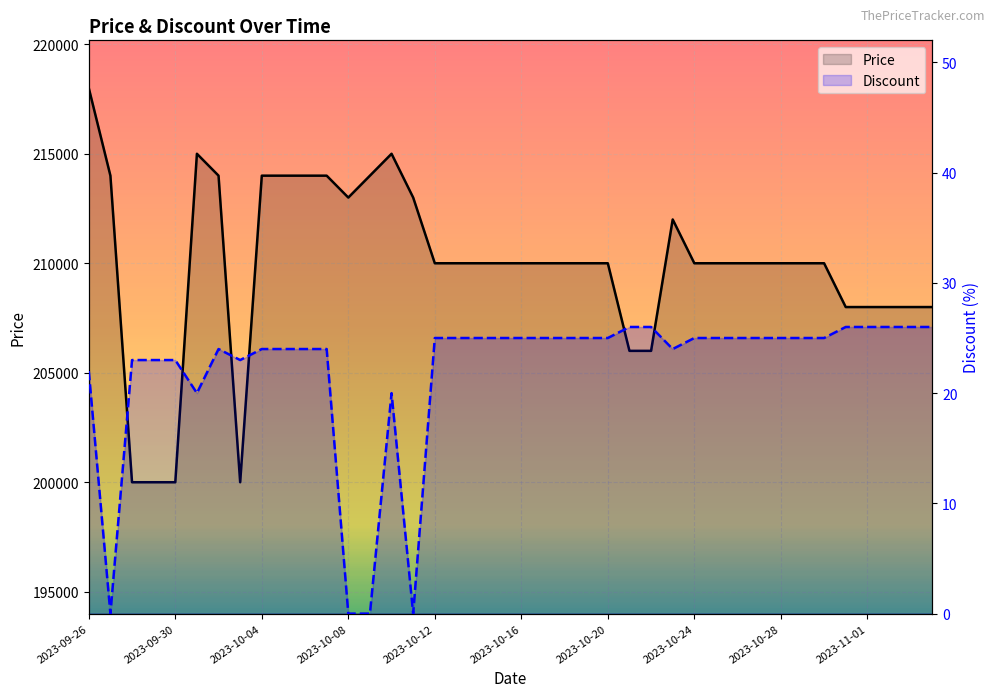

The value of Discount at 2023-10-07 is 24. True or false?

True